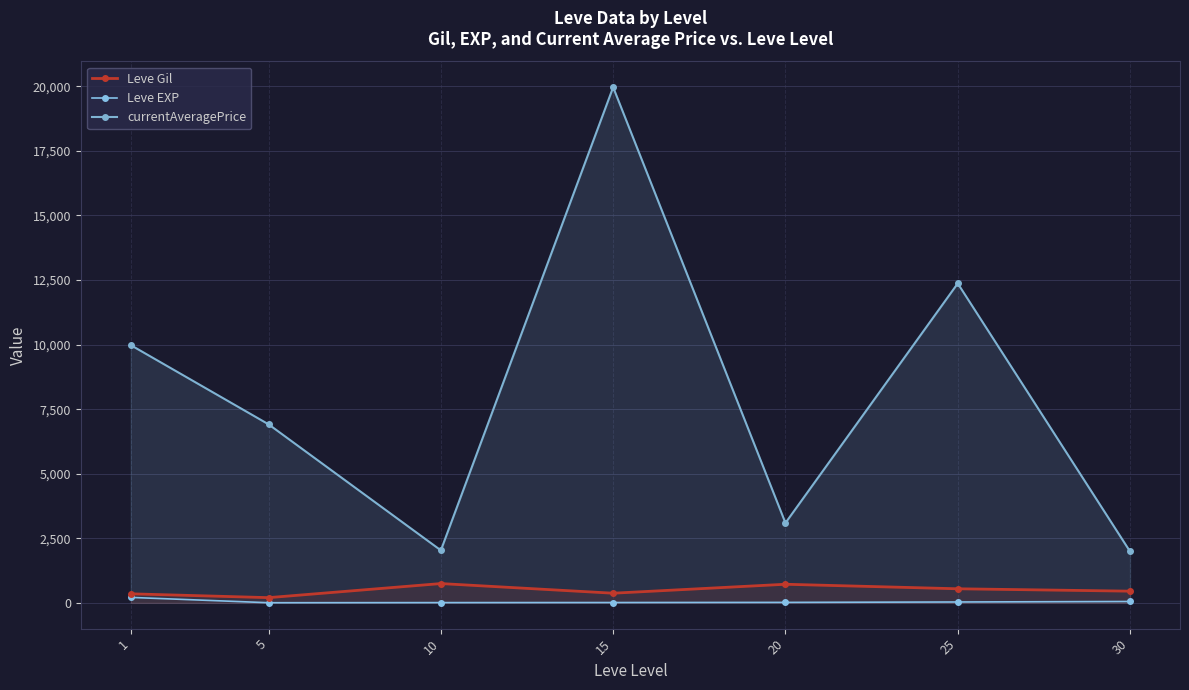

The Leve Gil series shows 373.3 at 15. True or false?

True